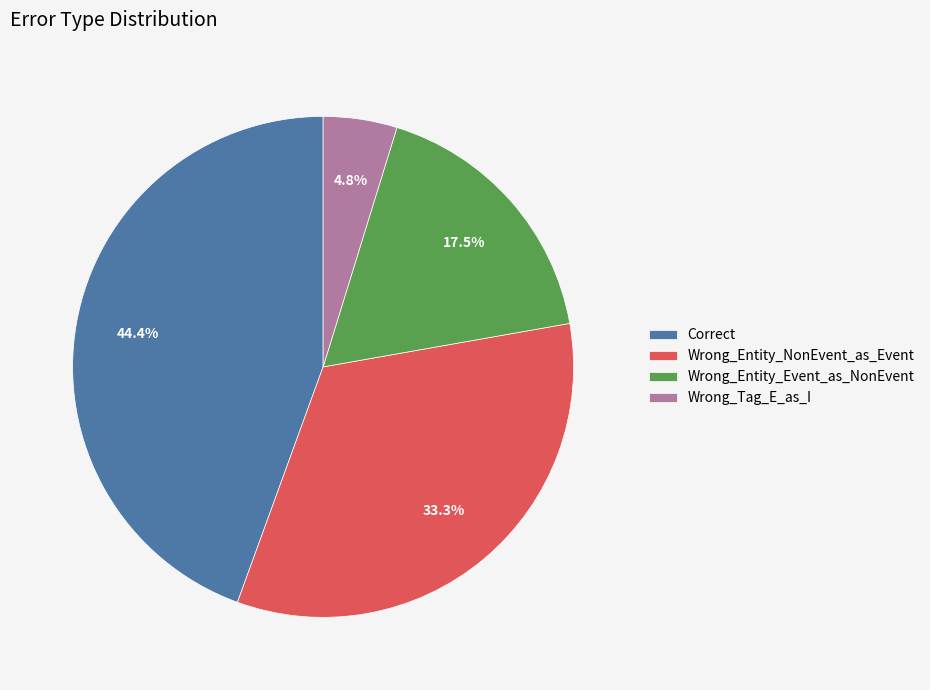

Count the number of slices in the pie.

4